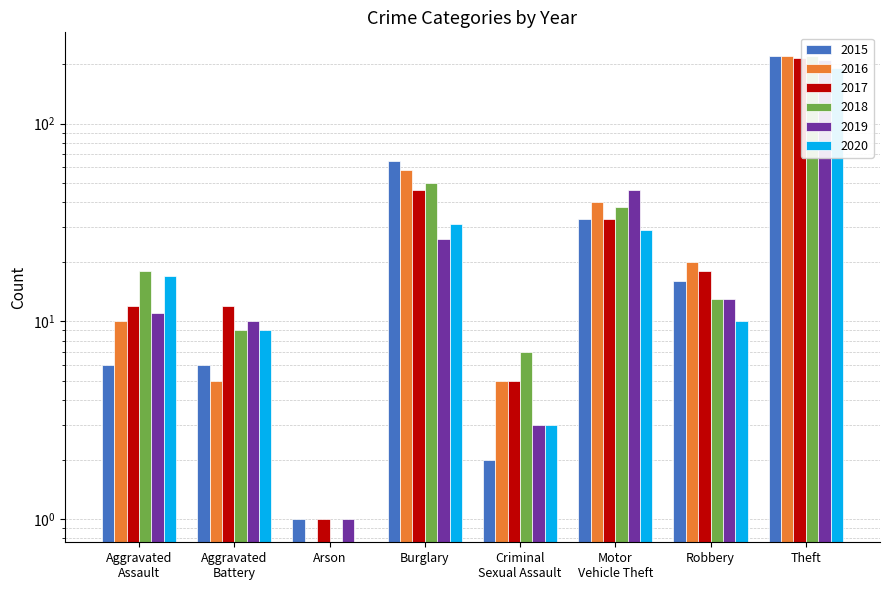

How many data points does each series have?

8